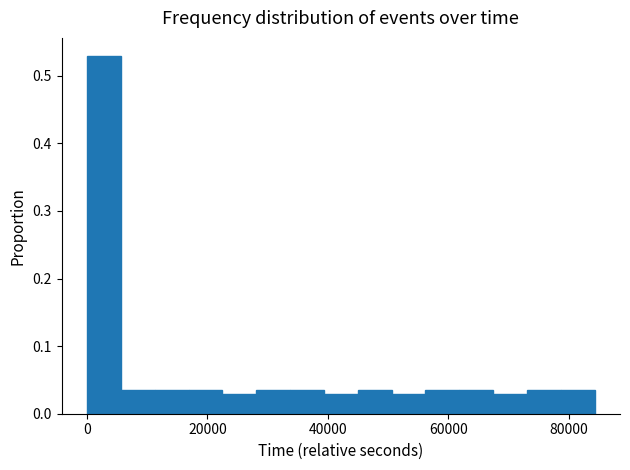

Around what value on the x-axis is the tallest bar? Give the approximate position of its centre, as read against the axis.

2000